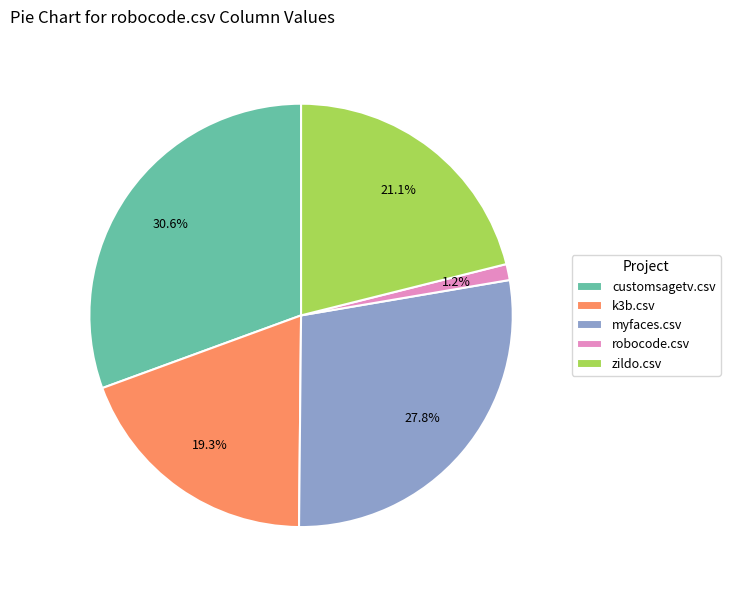

The robocode.csv slice represents 11% of the pie. True or false?

False